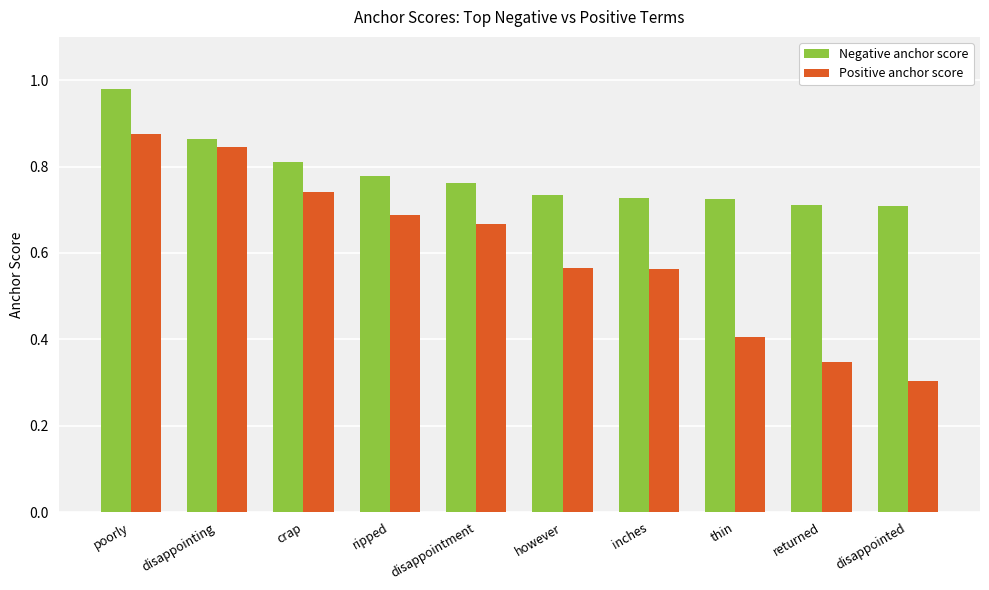

What position from the left is inches?

7